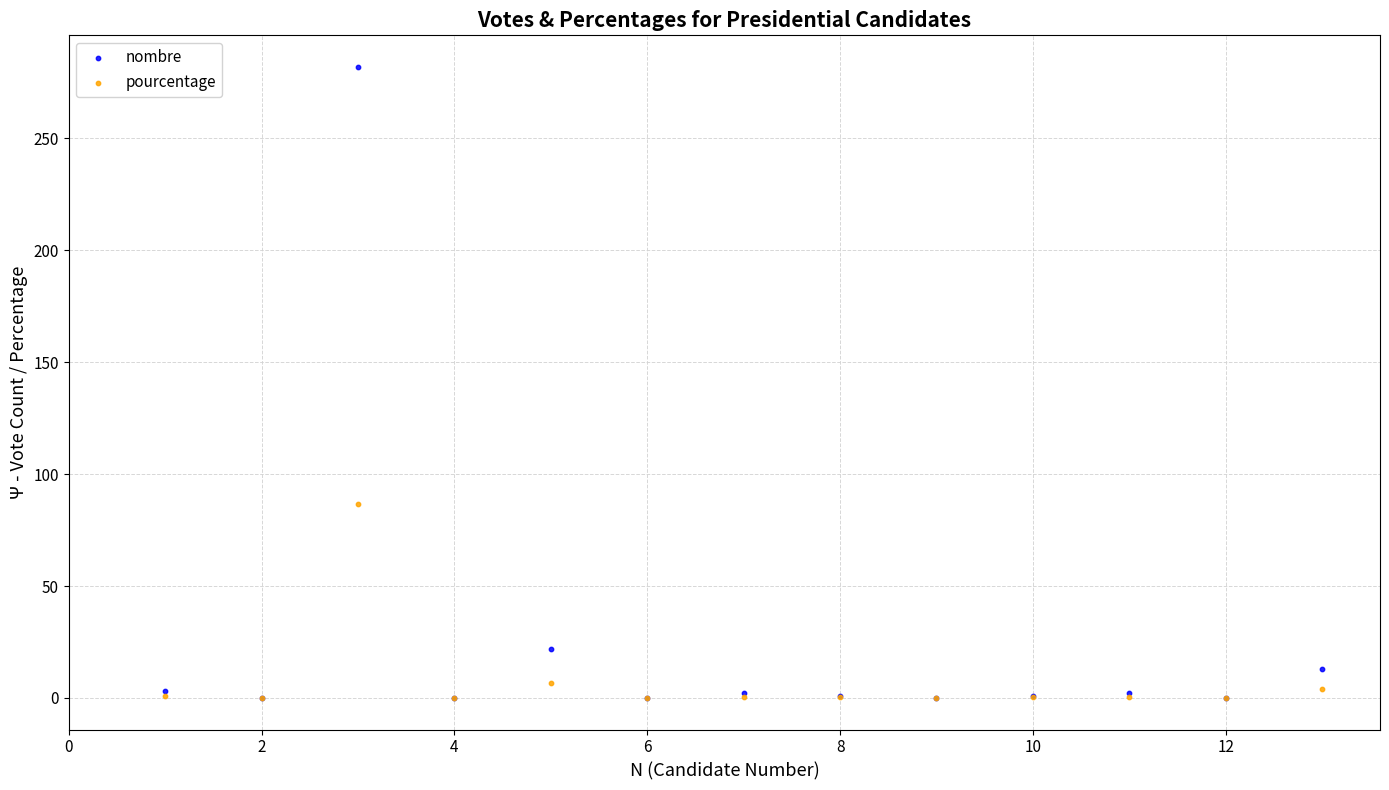

In the nombre series, what Y value is closest to 141?

22.0